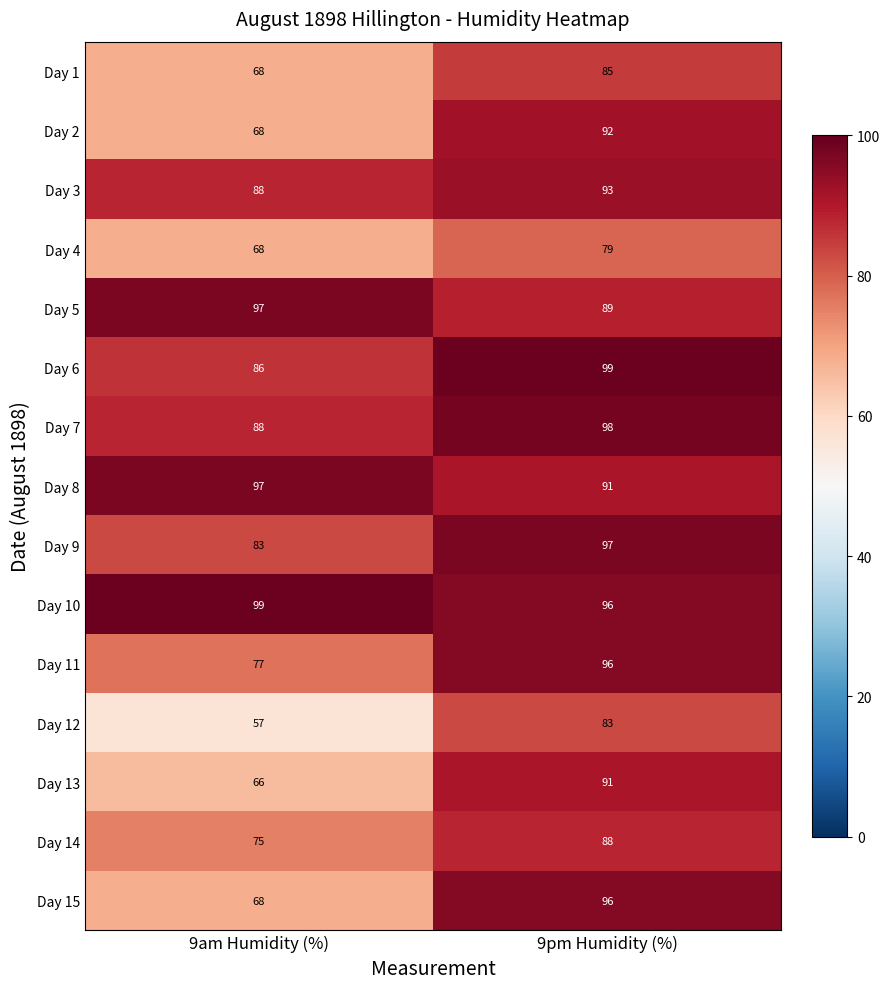

What is the smallest value displayed?

57